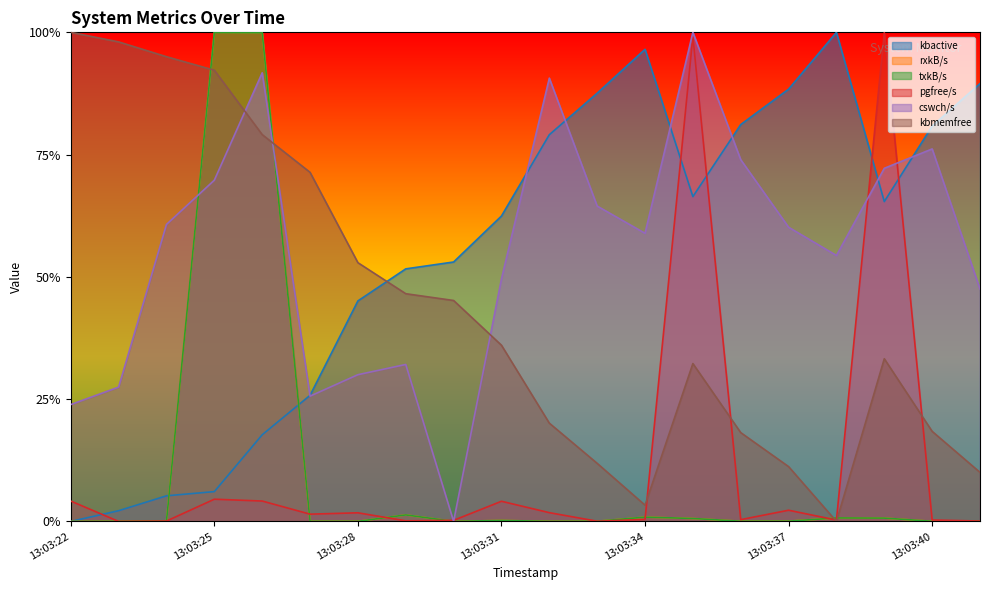

Rank the series by their maximum value, from lowest to highest.

kbactive, rxkB/s, txkB/s, pgfree/s, cswch/s, kbmemfree